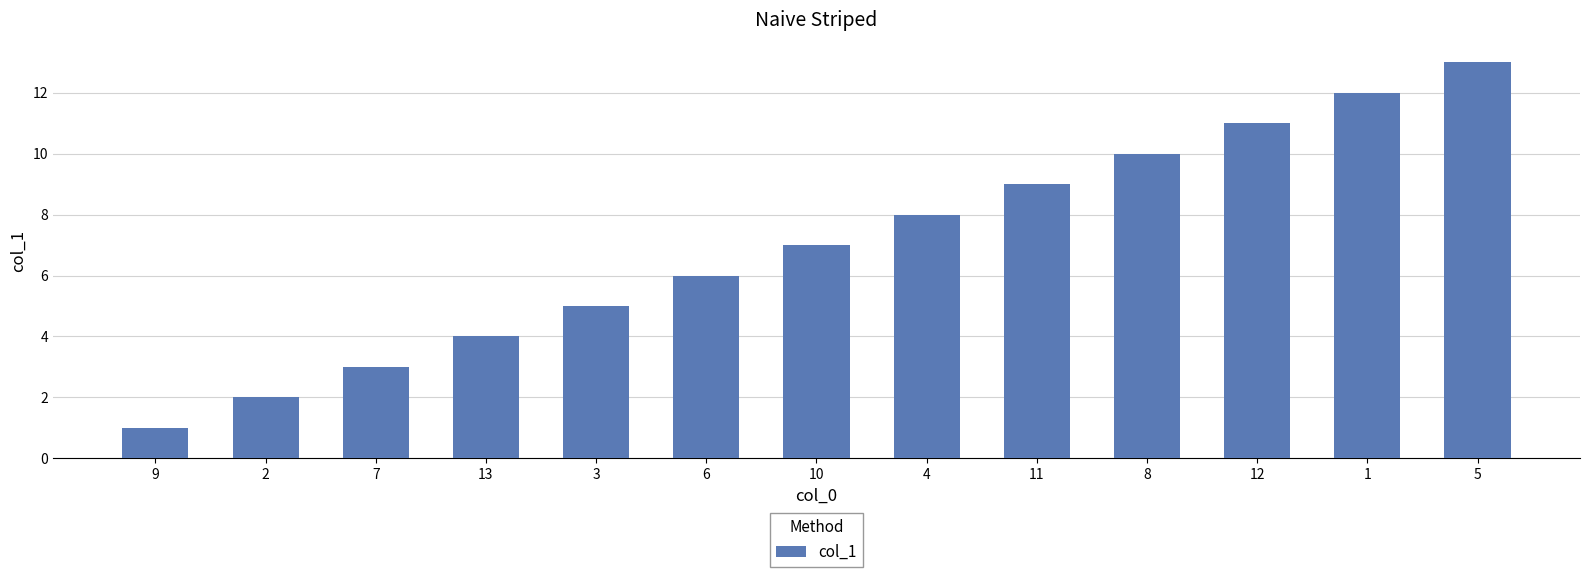

Count the number of categories in the chart.

13